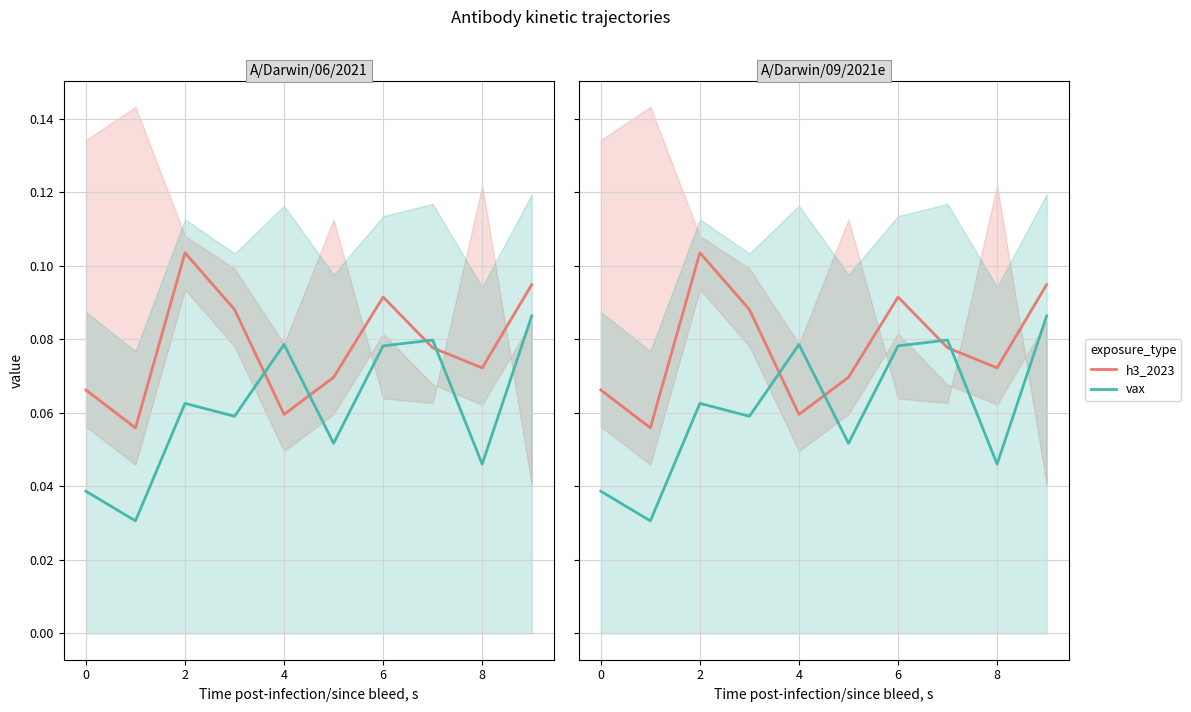

What is the sum of the vax values at 6 and 8?

0.1